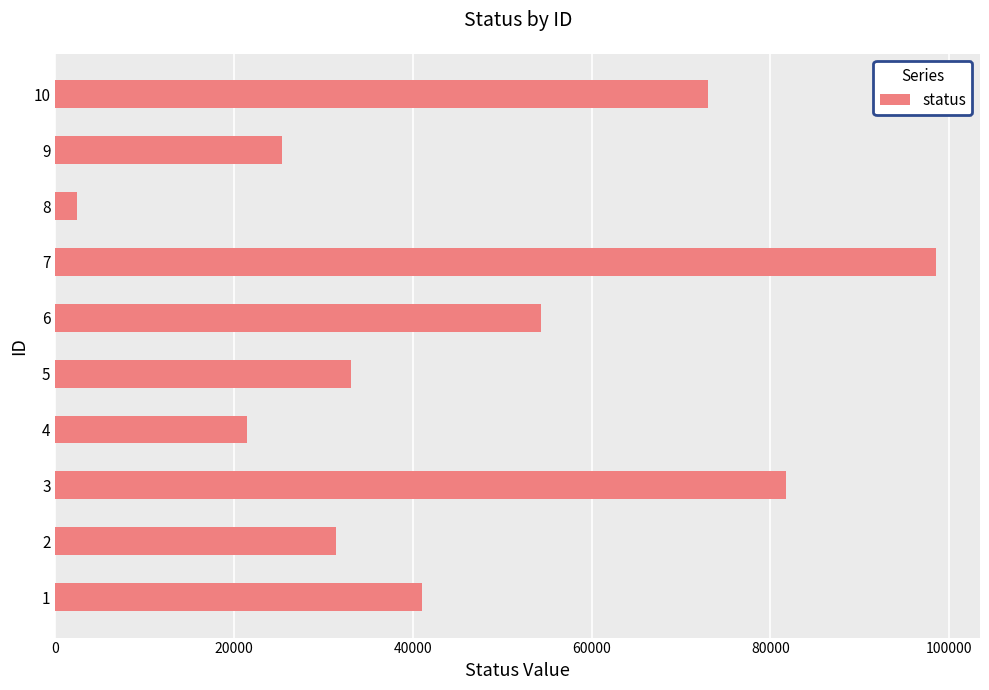

How many categories are shown in the chart?

10